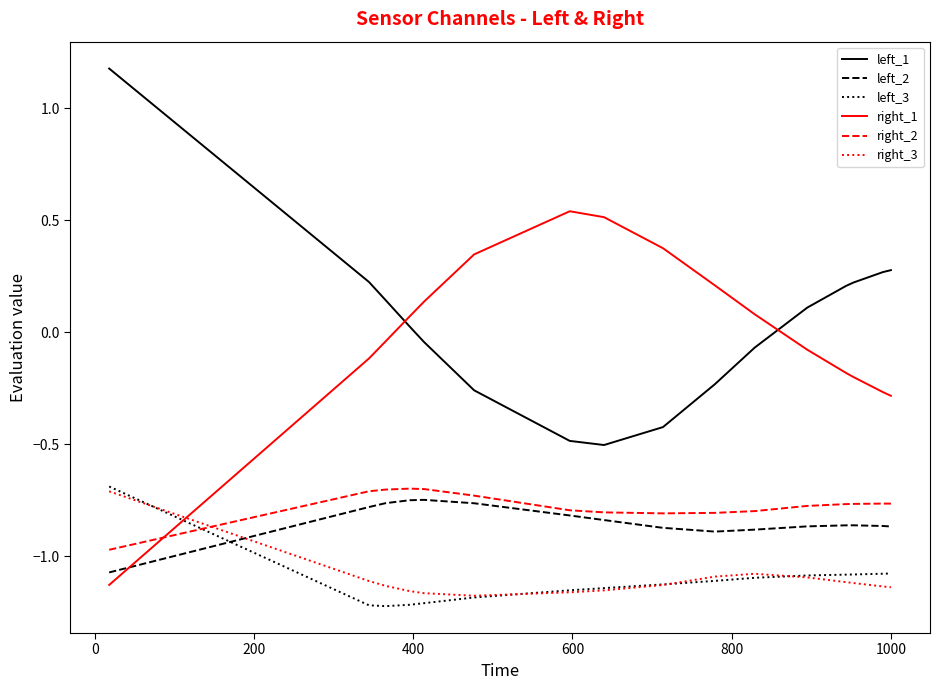

Does the chart have visible grid lines?

No